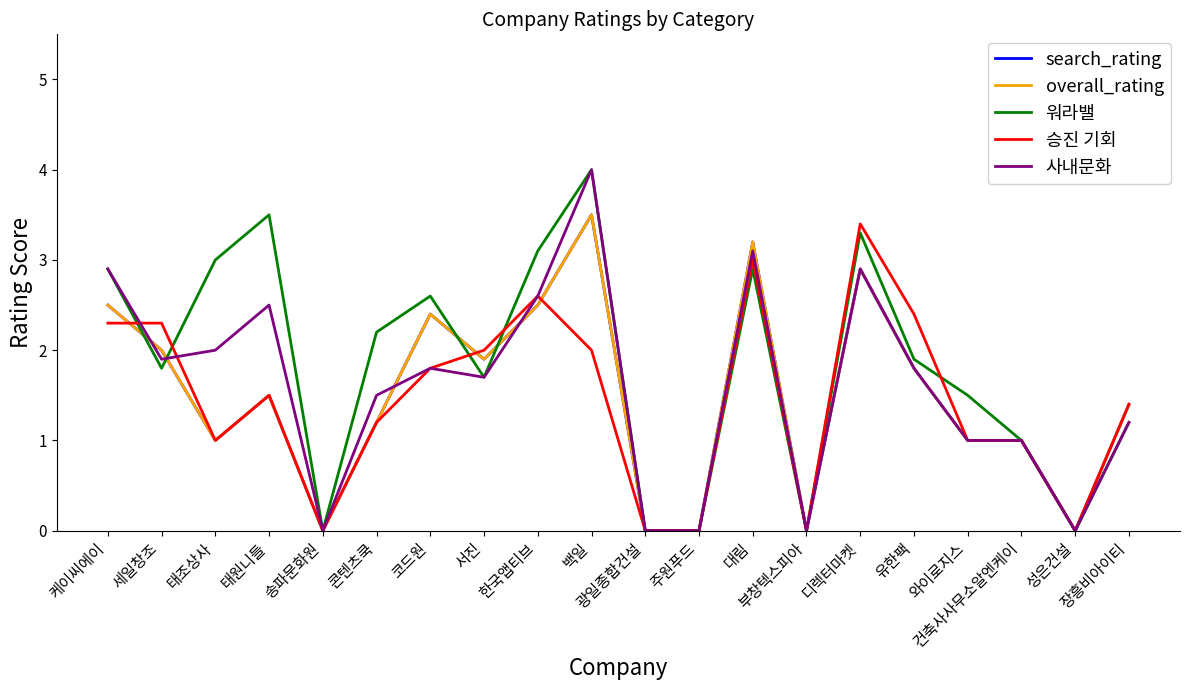

Does the chart have visible grid lines?

No